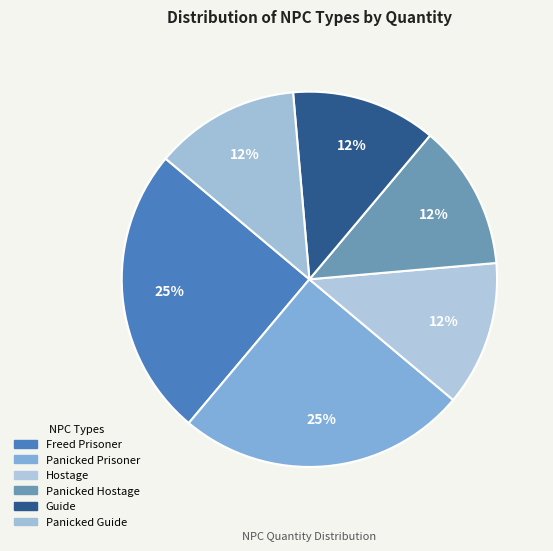

How many segments does this pie chart have?

6